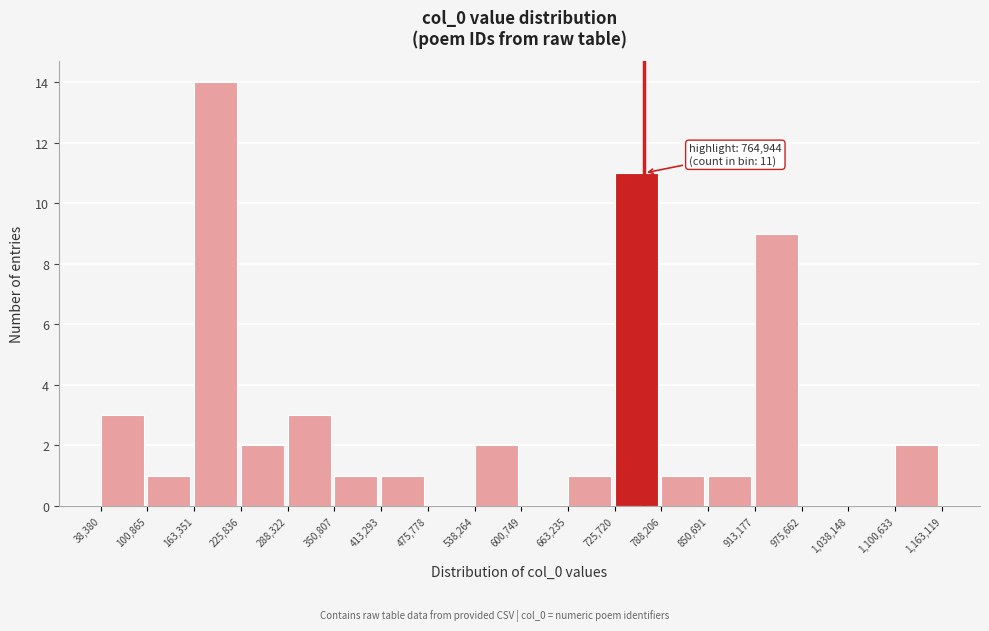

Which range on the x-axis has the tallest bar?

163,351 to 225,836